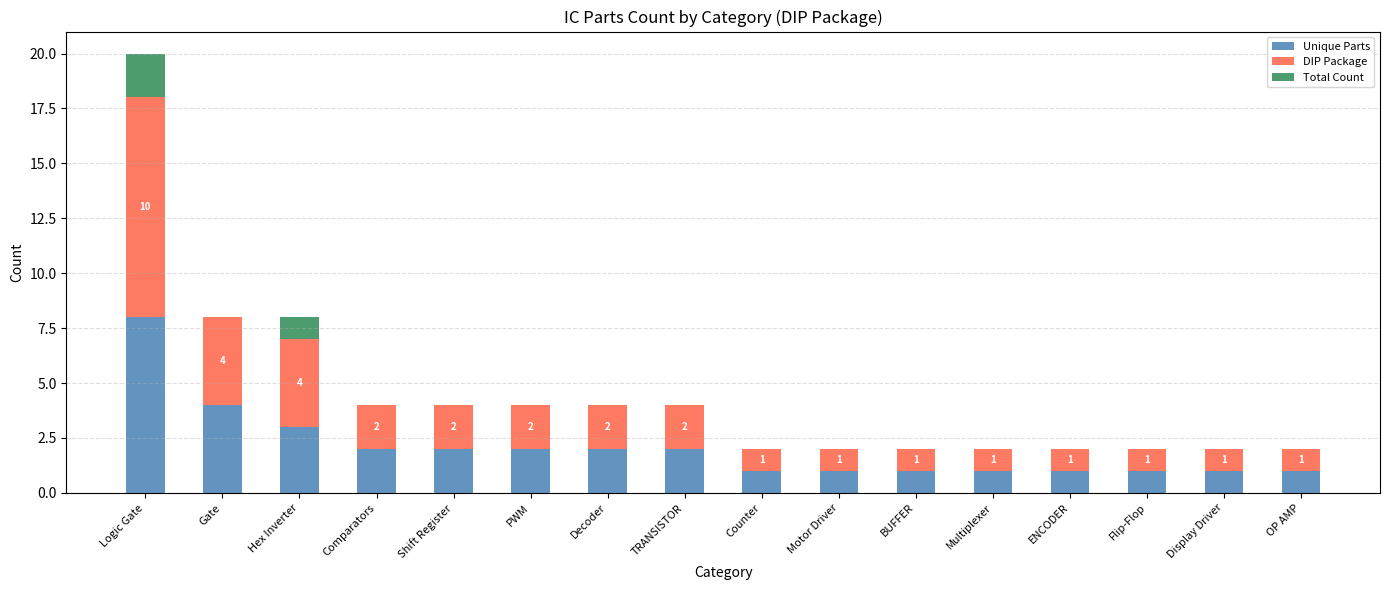

What is the sum of the Unique Parts values at TRANSISTOR and Decoder?

4